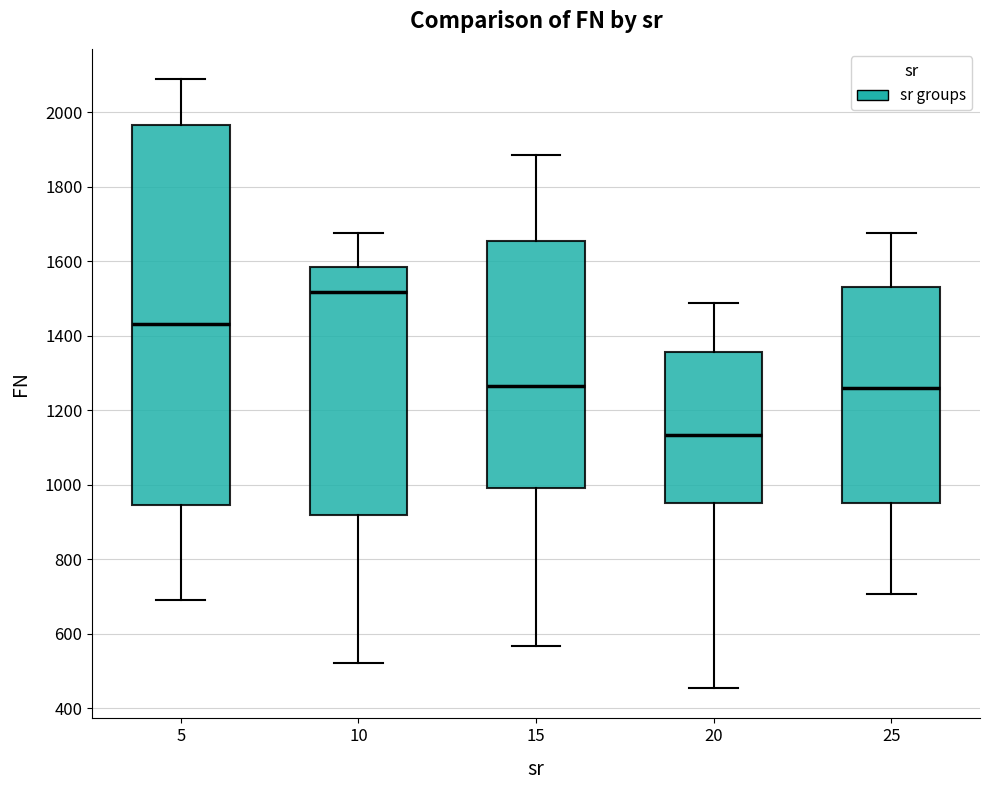

Where is the upper edge of the box at x = 5 on the y-axis? The values are not printed on the chart, so give them approximately, as read against the axis.

1960